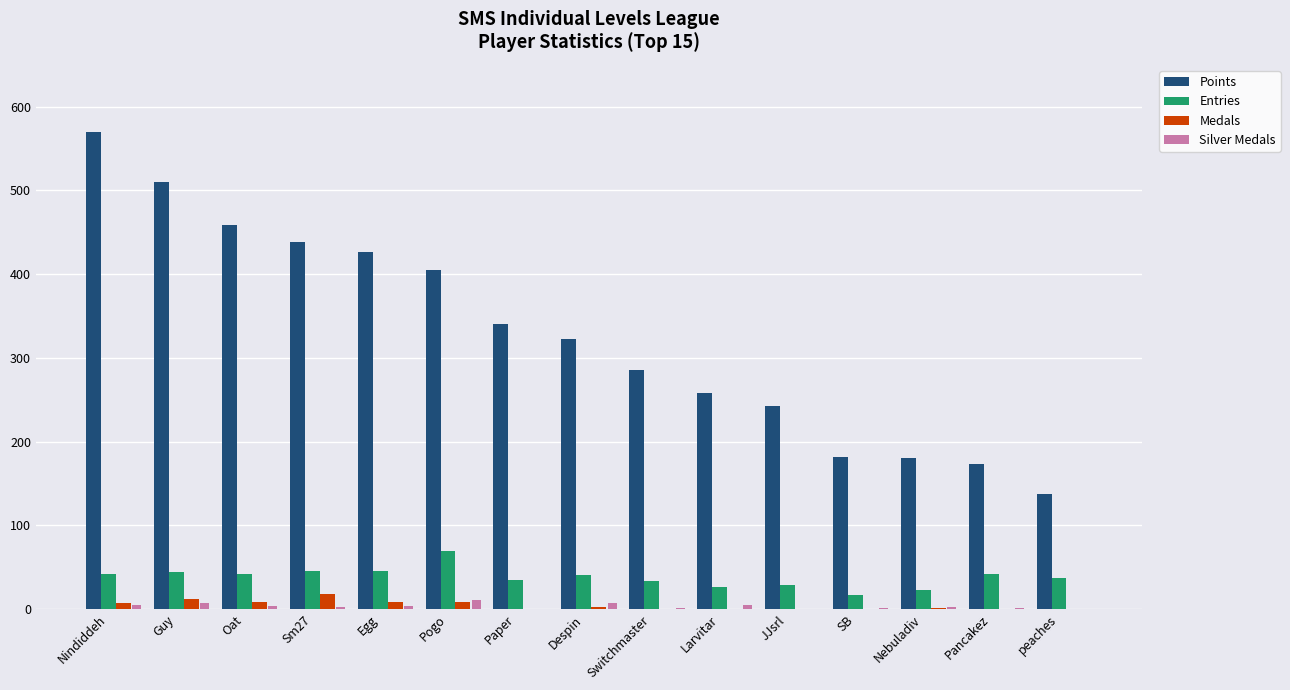

Is the value of Medals at Pogo greater than the value of Points at Nindiddeh?

No